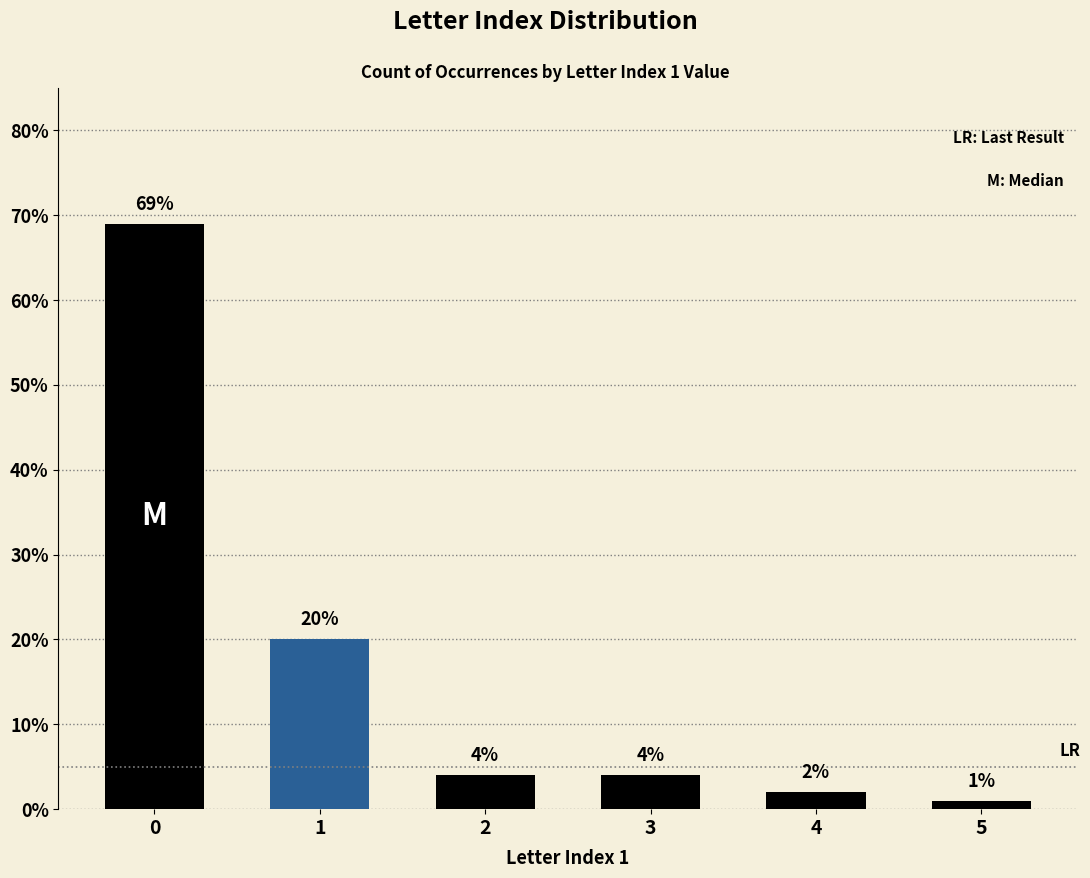

What is the value of the 4th bar from the left?

4